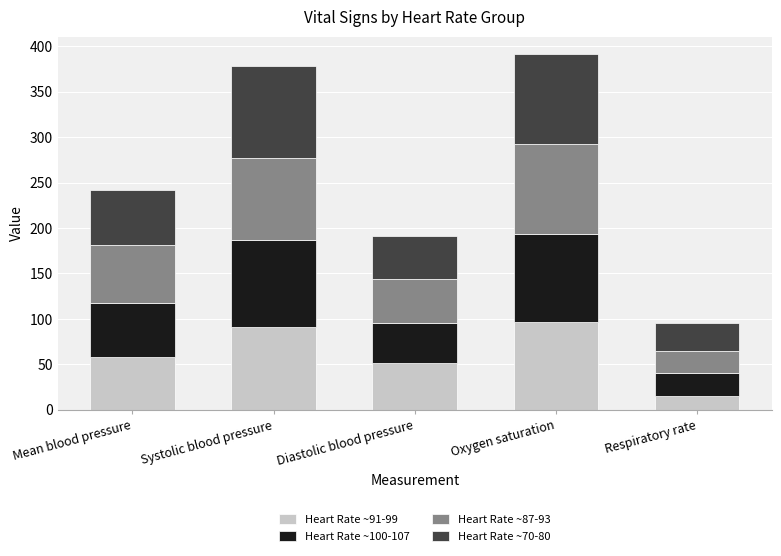

What is the total value across all series at Diastolic blood pressure?

191